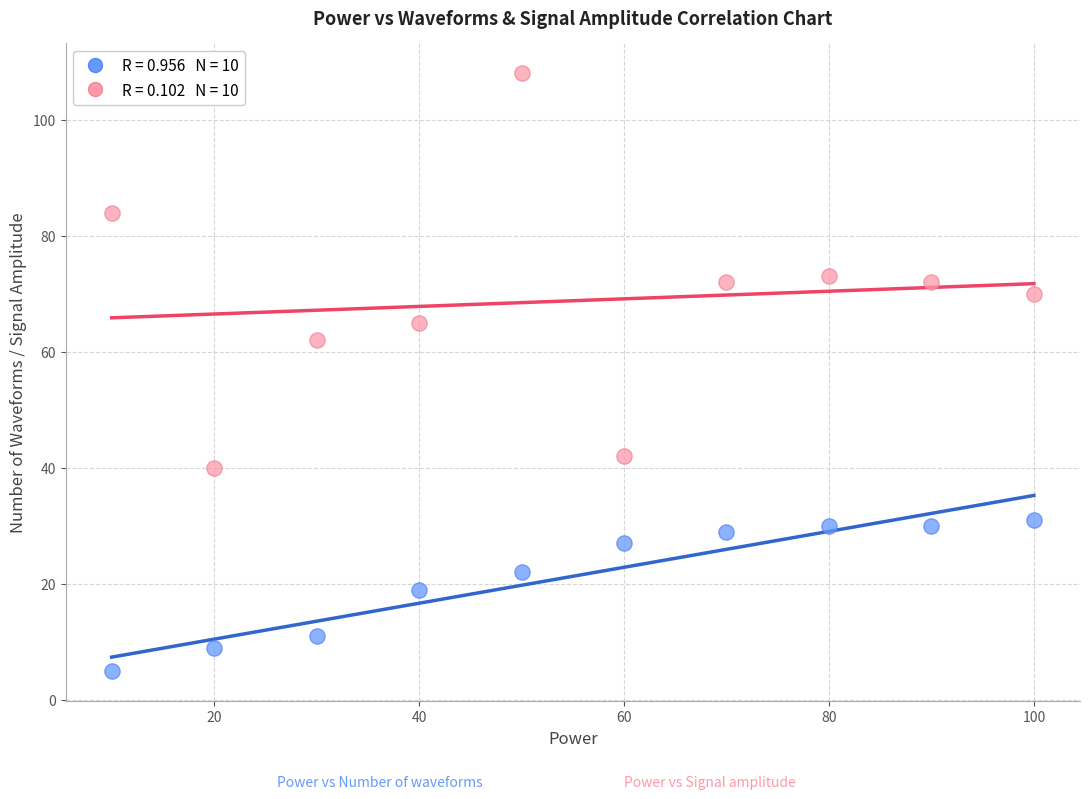

Across all data points, what is the range of Y values (max minus min)?

103